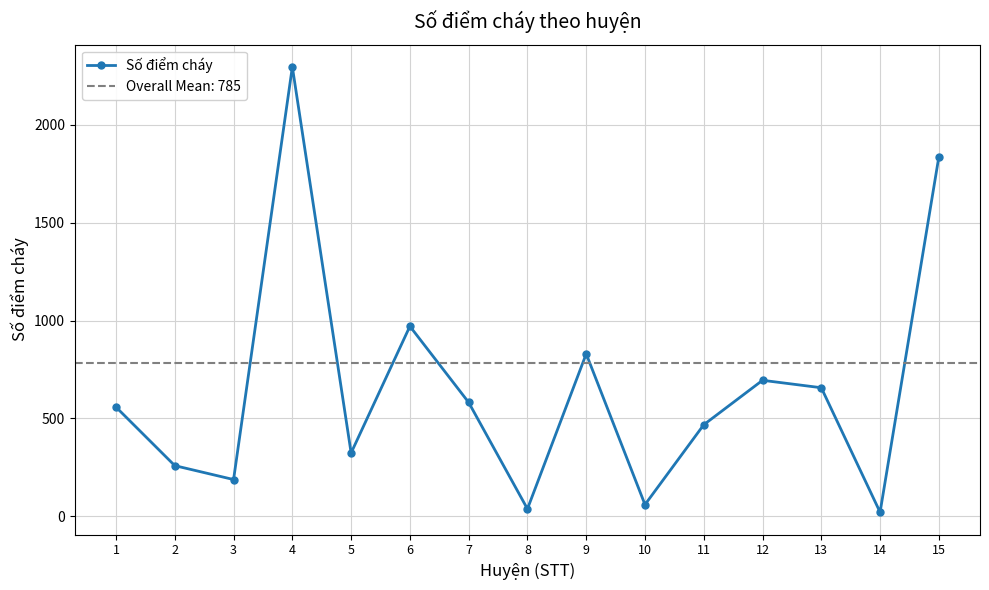

List the labels in order of value, largest first.

4, 15, 6, 9, 12, 13, 7, 1, 11, 5, 2, 3, 10, 8, 14